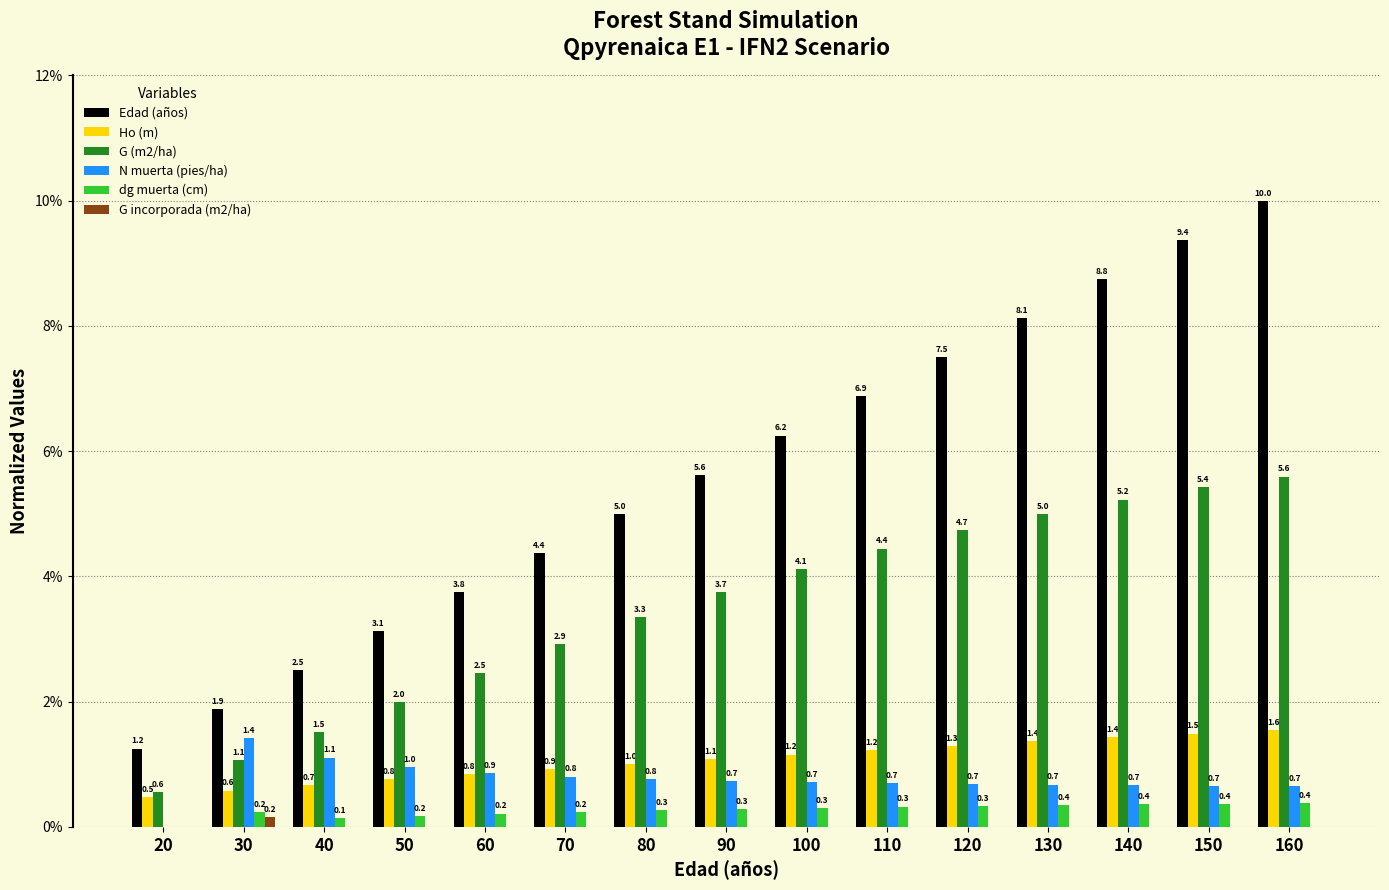

How many data points in dg muerta (cm) are above 0?

14